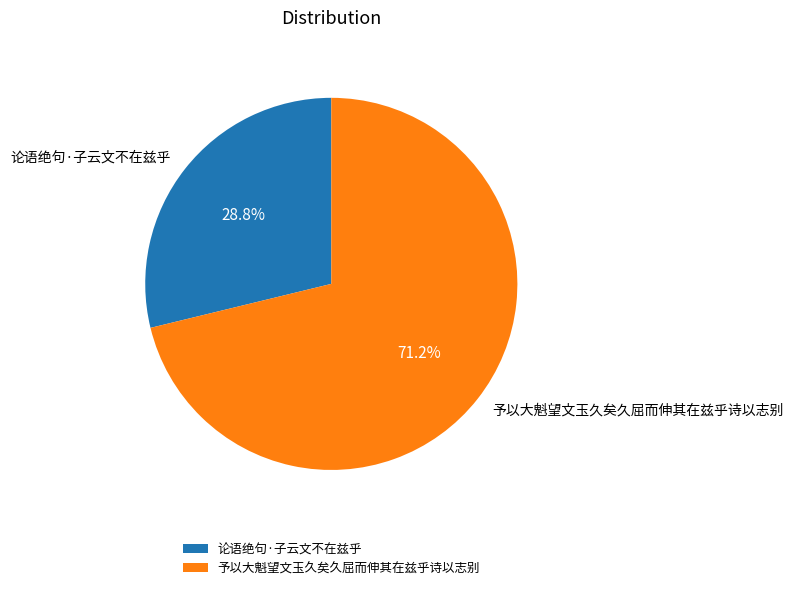

True or false: 论语绝句·子云文不在兹乎 accounts for 29% of the total.

True